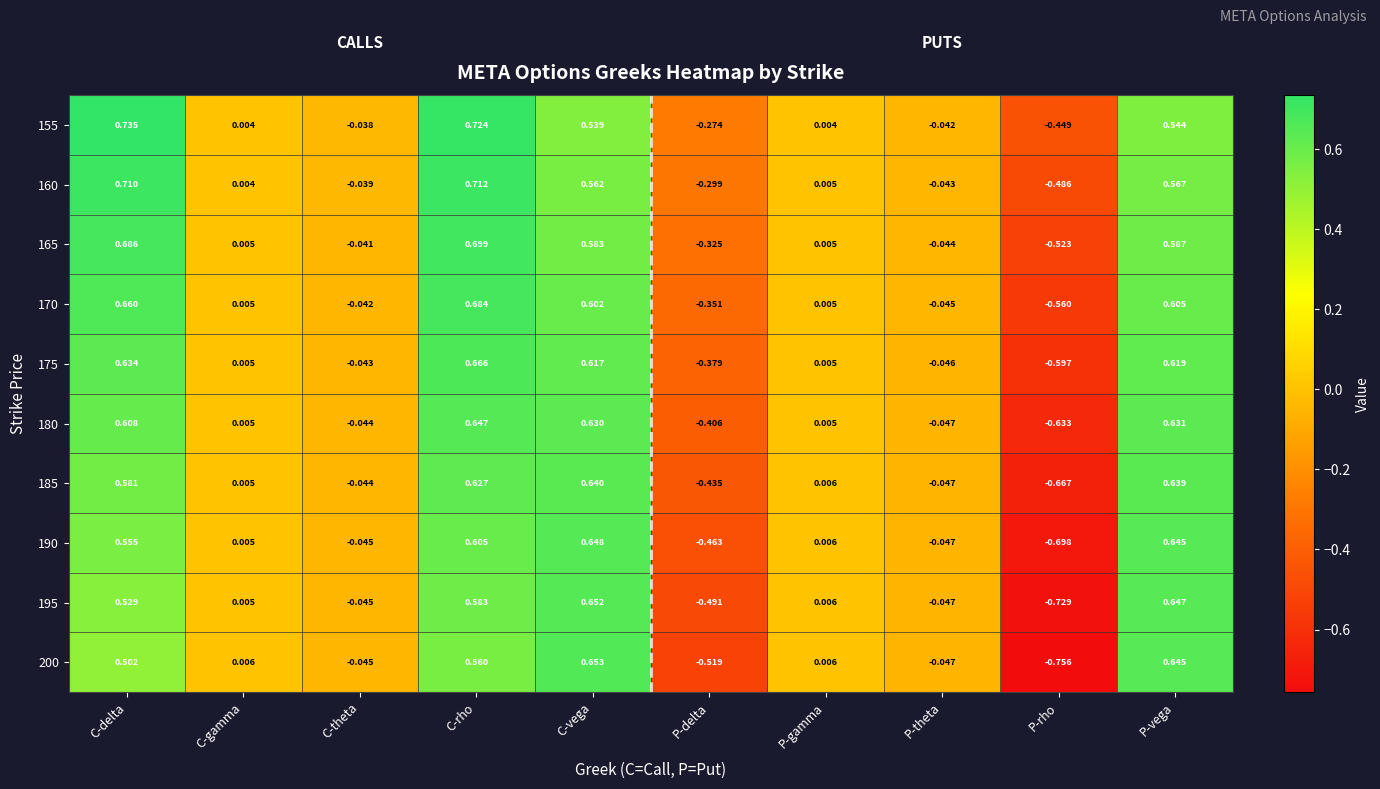

Where does the 175 series first go above 0?

C-delta